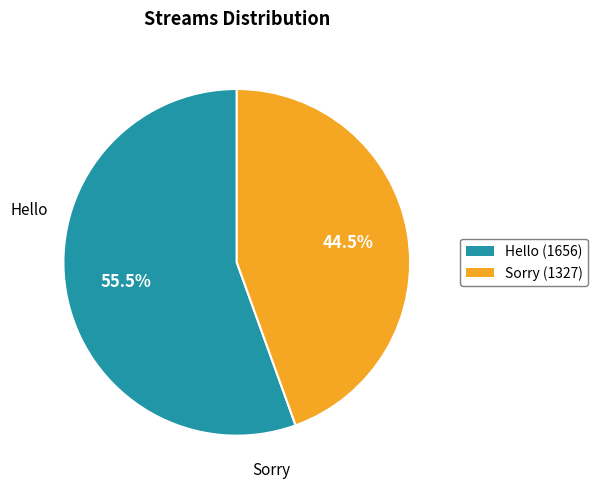

What is the total percentage of Sorry and Hello?

100.0%